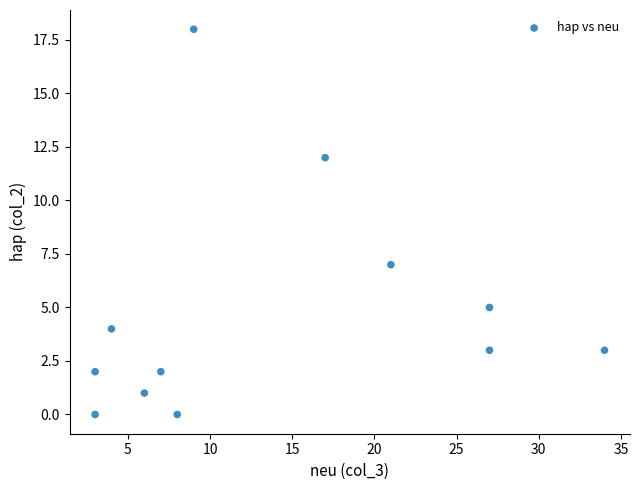

What is the range of X values (max minus min)?

31